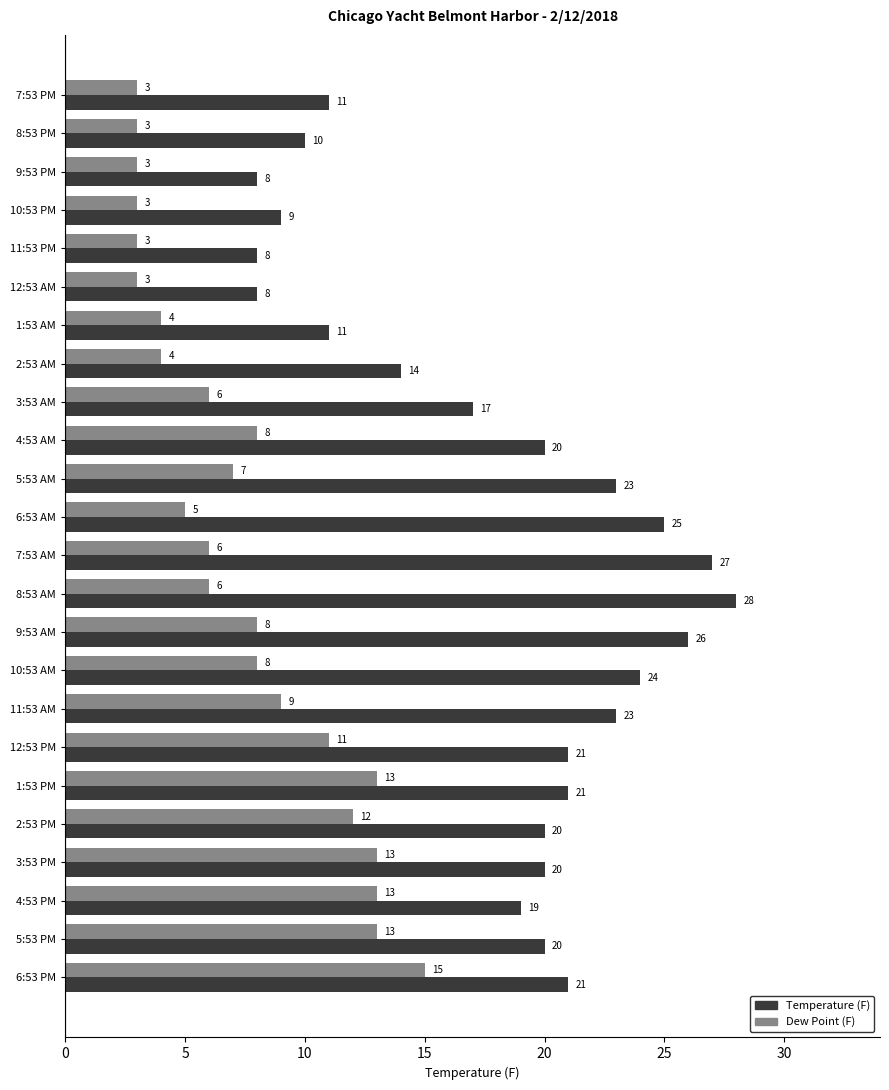

Read the Temperature (F) value at 10:53 AM.

24